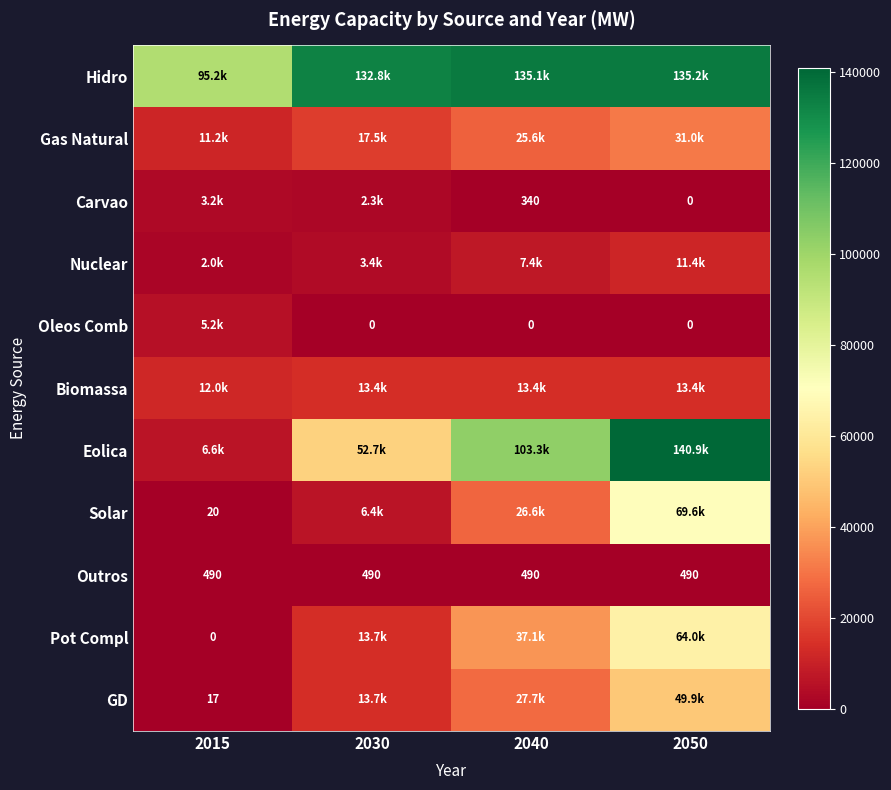

Which series has the widest spread of values?

Eolica